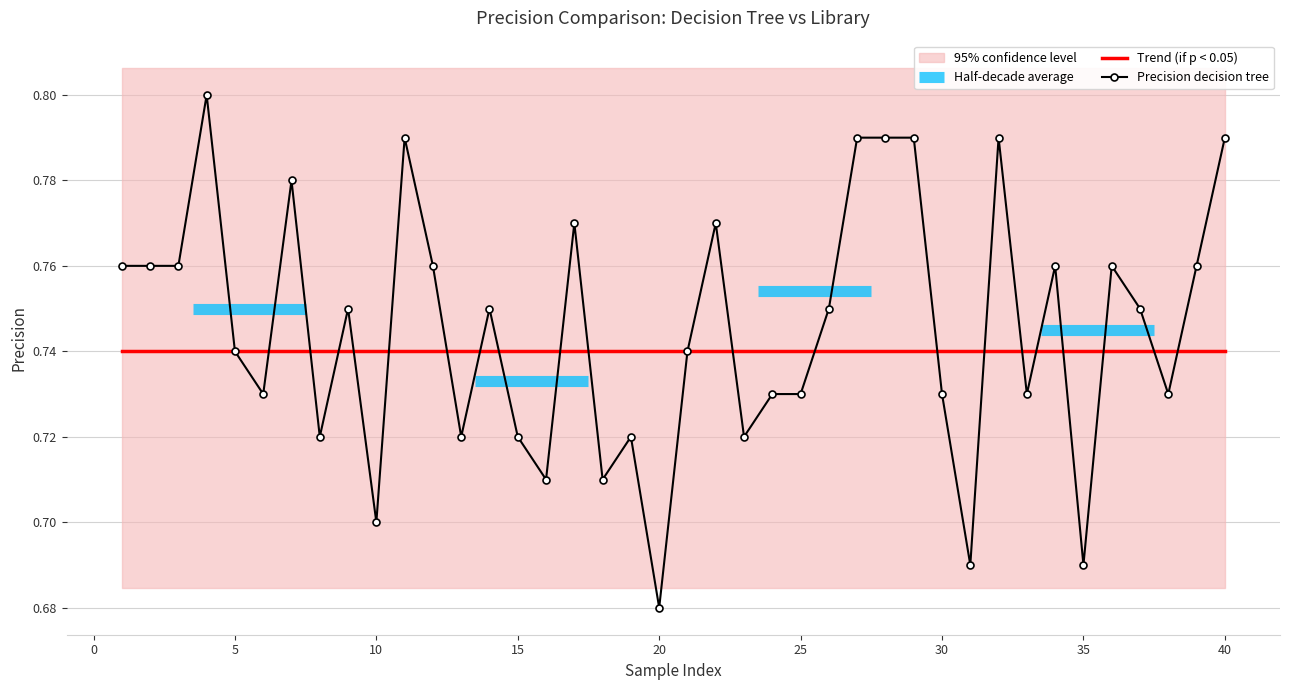

How many points are higher than both their immediate neighbors (excluding endpoints)?

11